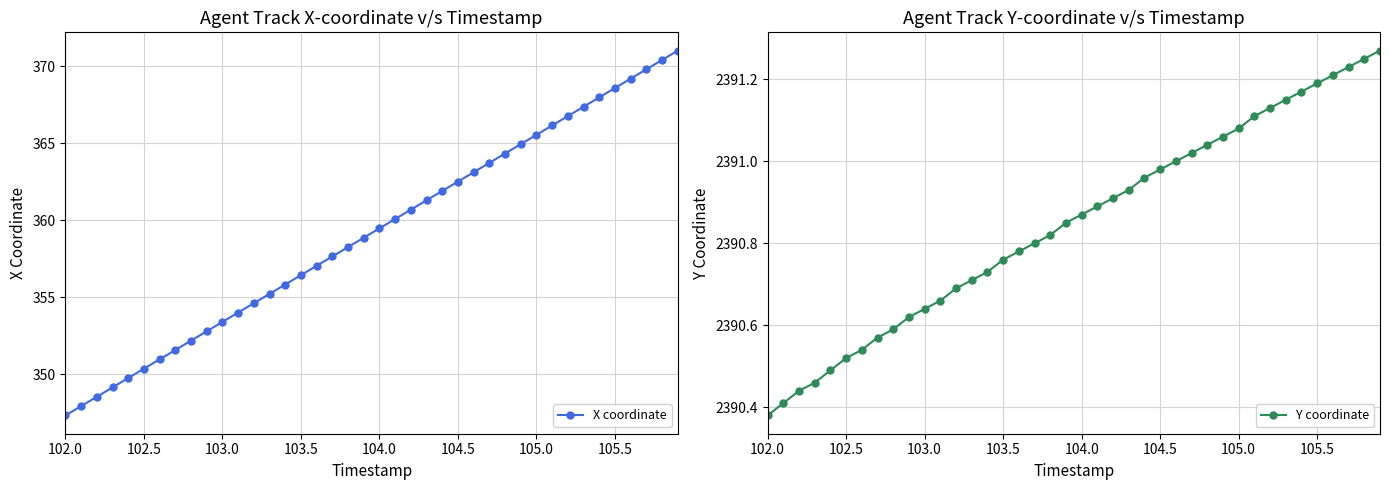

Reading left to right, extract all data points from this chart.

X coordinate: 347.3	347.9	348.5	349.1	349.7	350.4	351.0	351.6	352.2	352.8	353.4	354.0	354.6	355.2	355.8	356.4	357.0	357.6	358.3	358.9	359.5	360.1	360.7	361.3	361.9	362.5	363.1	363.7	364.3	364.9	365.6	366.2	366.8	367.4	368.0	368.6	369.2	369.8	370.4	371.0
Y coordinate: 2390.4	2390.4	2390.4	2390.5	2390.5	2390.5	2390.5	2390.6	2390.6	2390.6	2390.6	2390.7	2390.7	2390.7	2390.7	2390.8	2390.8	2390.8	2390.8	2390.8	2390.9	2390.9	2390.9	2390.9	2391.0	2391.0	2391.0	2391.0	2391.0	2391.1	2391.1	2391.1	2391.1	2391.2	2391.2	2391.2	2391.2	2391.2	2391.2	2391.3